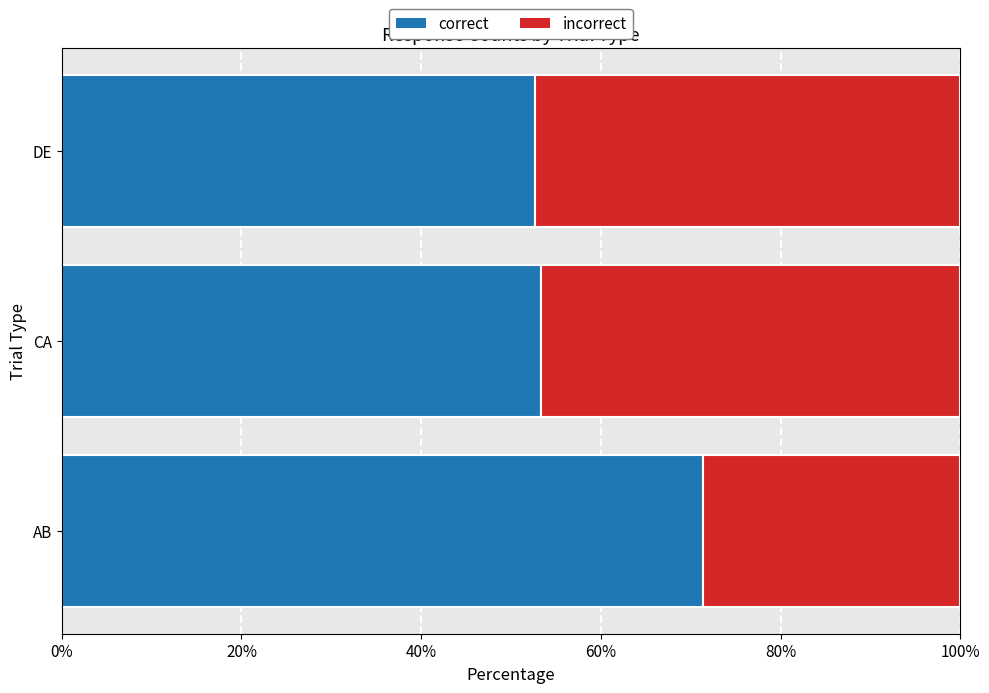

What is the difference between the correct values at DE and AB?

18.8